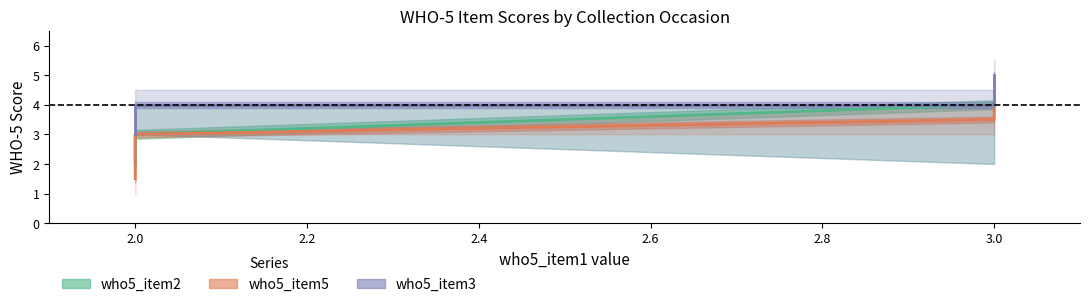

How many data points does each series have?

4